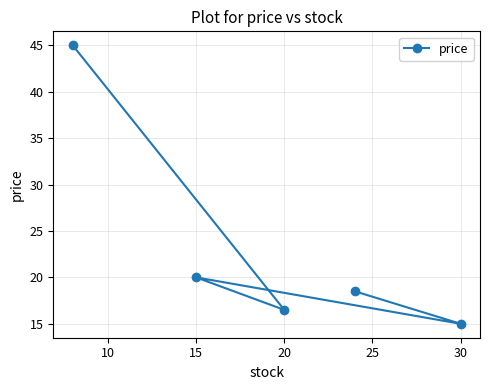

Where is the data nearest to the value 30?

15